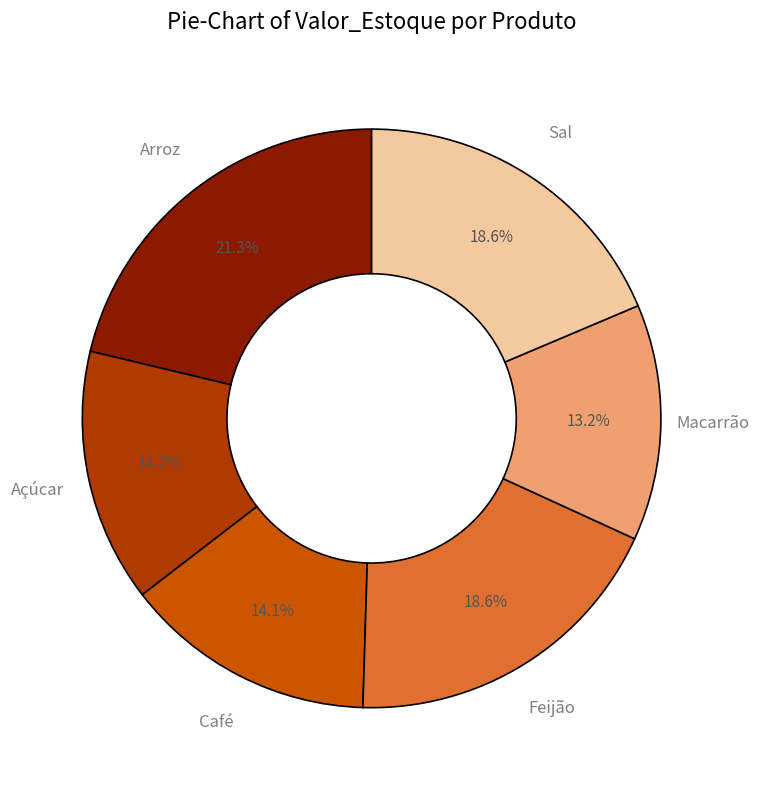

Between Macarrão and Café, which is larger?

Café